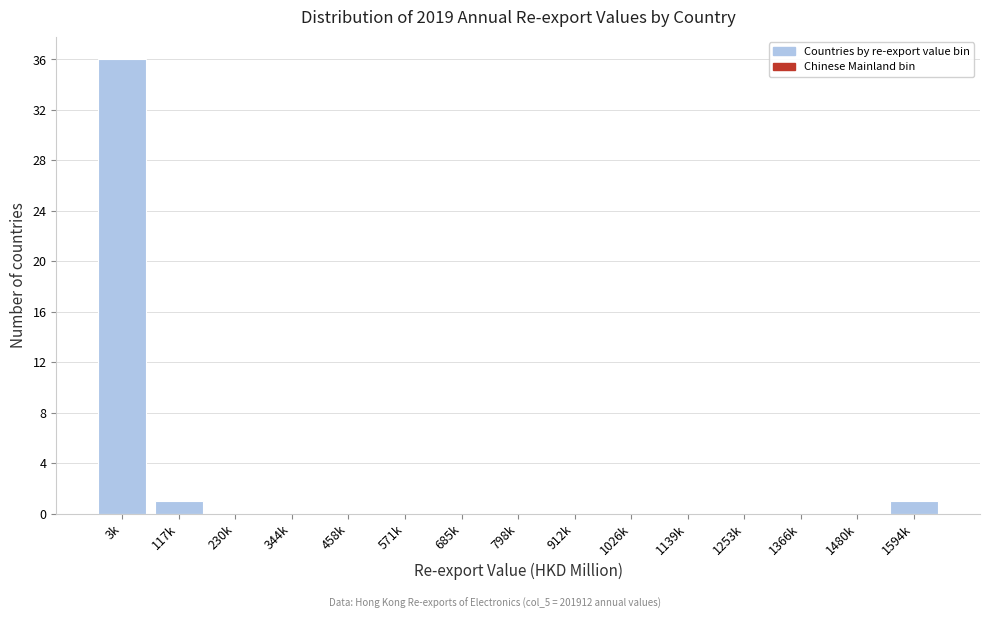

Reading left to right, list all the values displayed in this chart.

3k=36	117k=1	230k=0	344k=0	458k=0	571k=0	685k=0	798k=0	912k=0	1026k=0	1139k=0	1253k=0	1366k=0	1480k=0	1594k=1